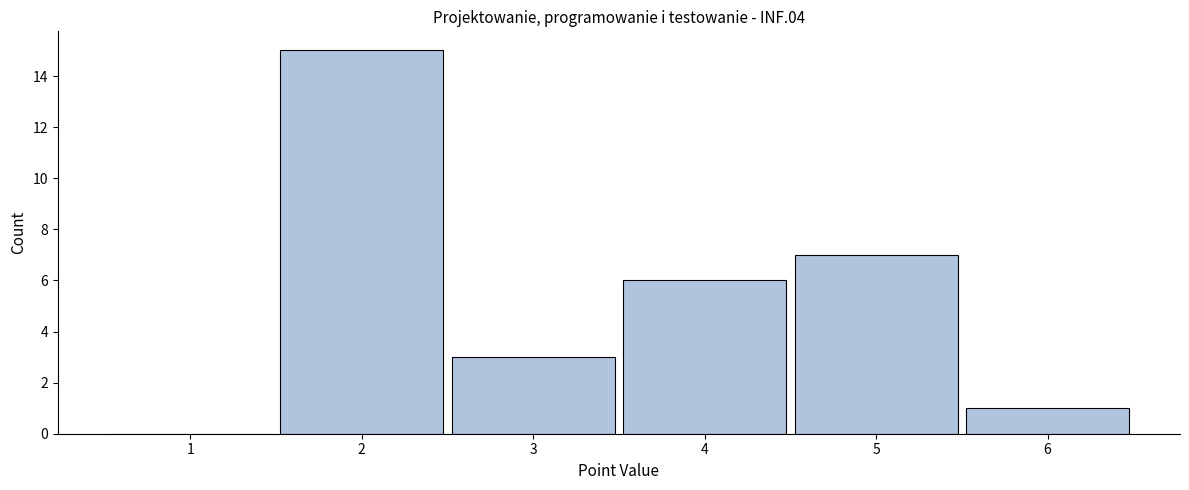

Reading left to right, list all the values displayed in this chart.

1=0	2=15	3=3	4=6	5=7	6=1